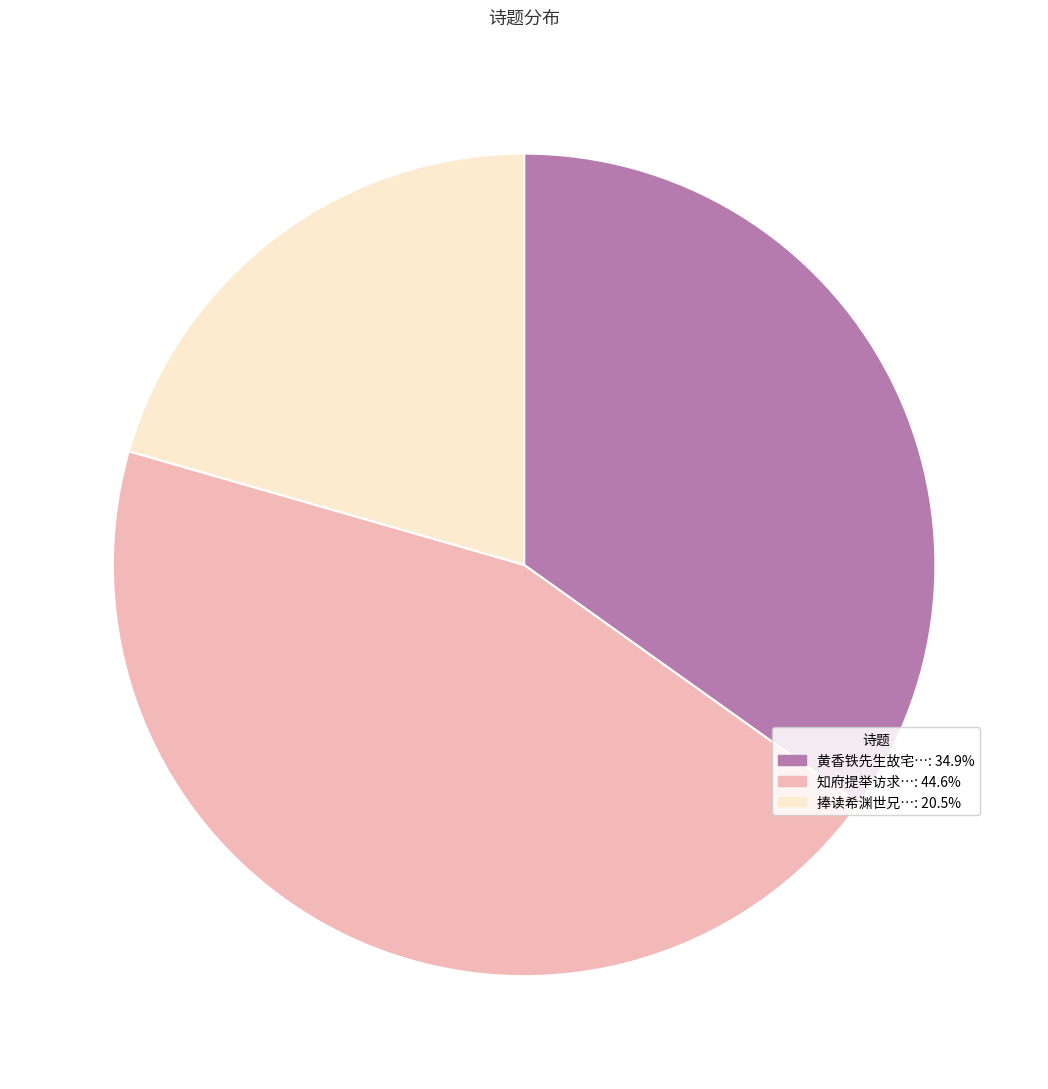

How many segments does this pie chart have?

3